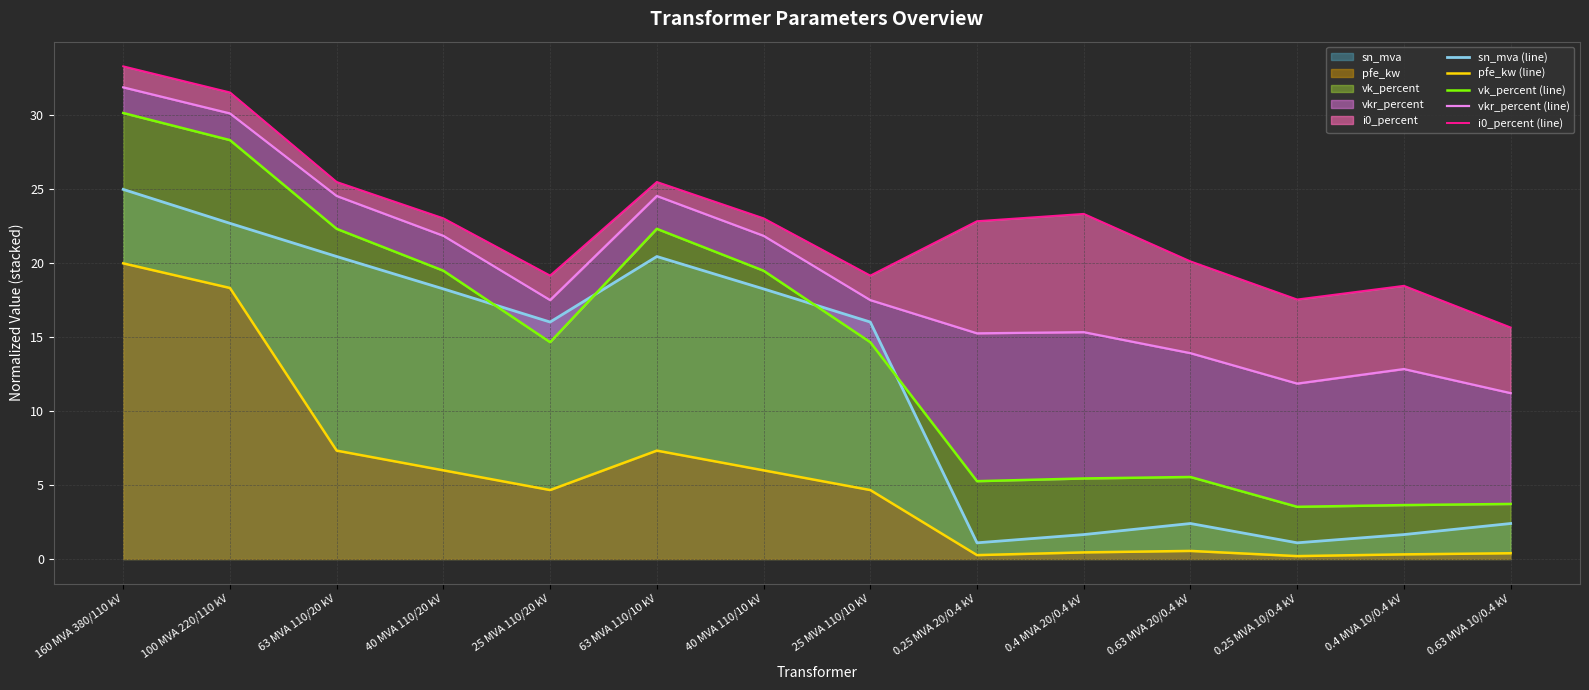

True or false: pfe_kw (line) and i0_percent (line) intersect in this chart.

False